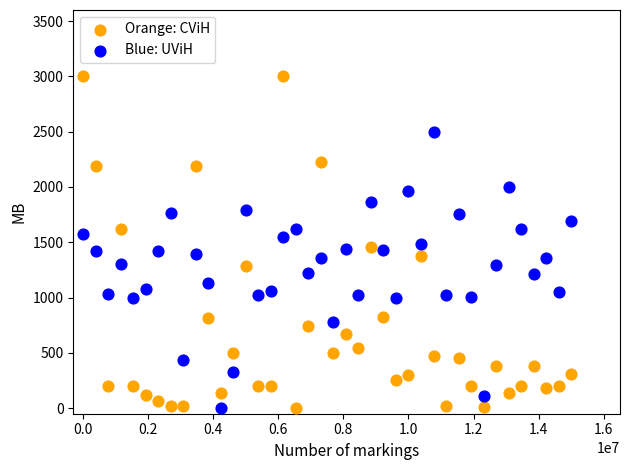

Which series reaches the maximum Y coordinate?

Orange: CViH